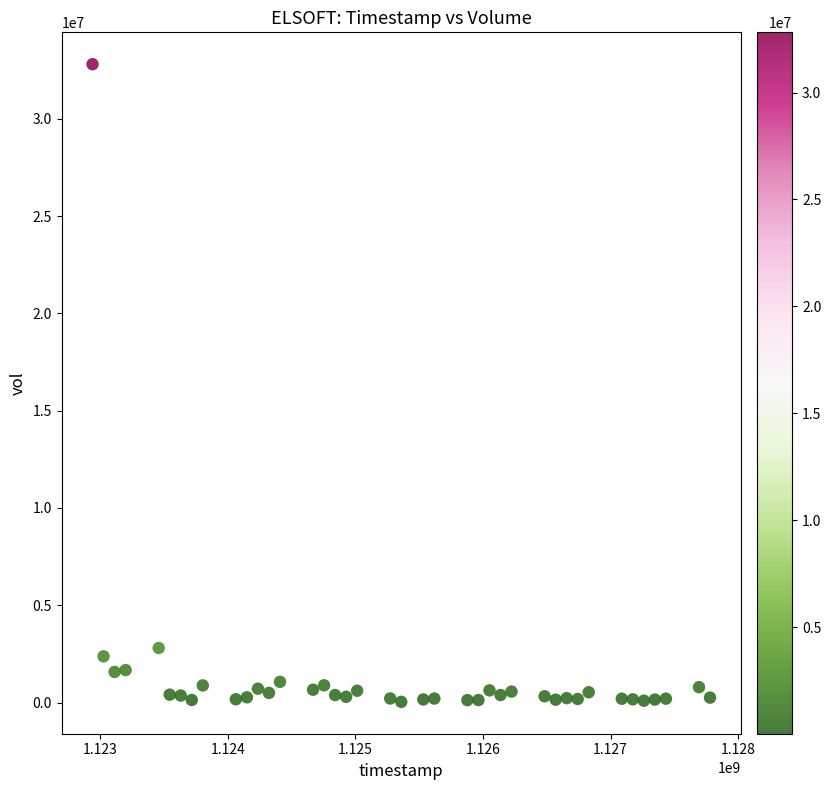

What Y value in the scatter plot is closest to 16423018?

2801520